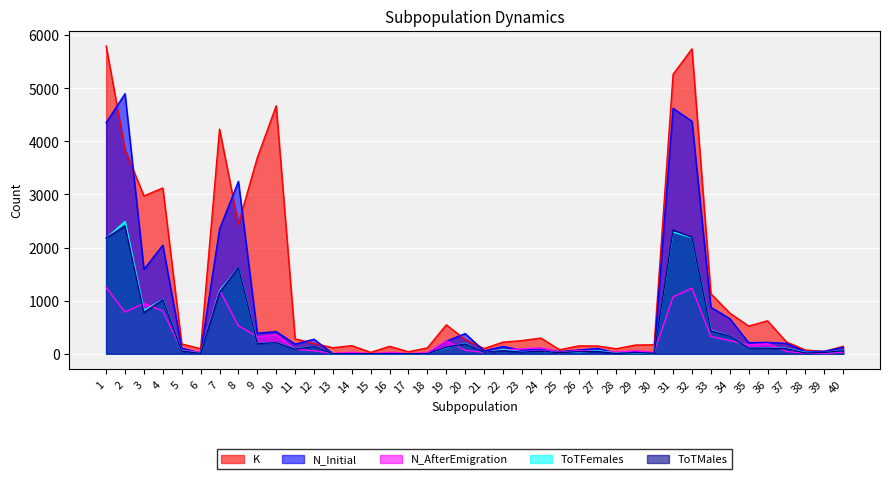

Which series changed the most between 28 and 34?

K